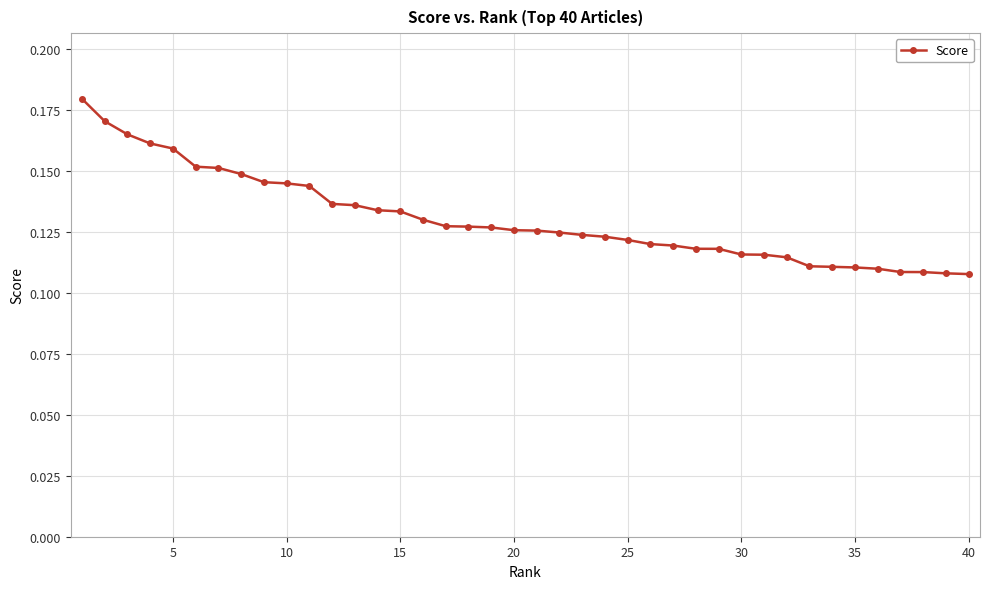

Does the chart have visible grid lines?

Yes